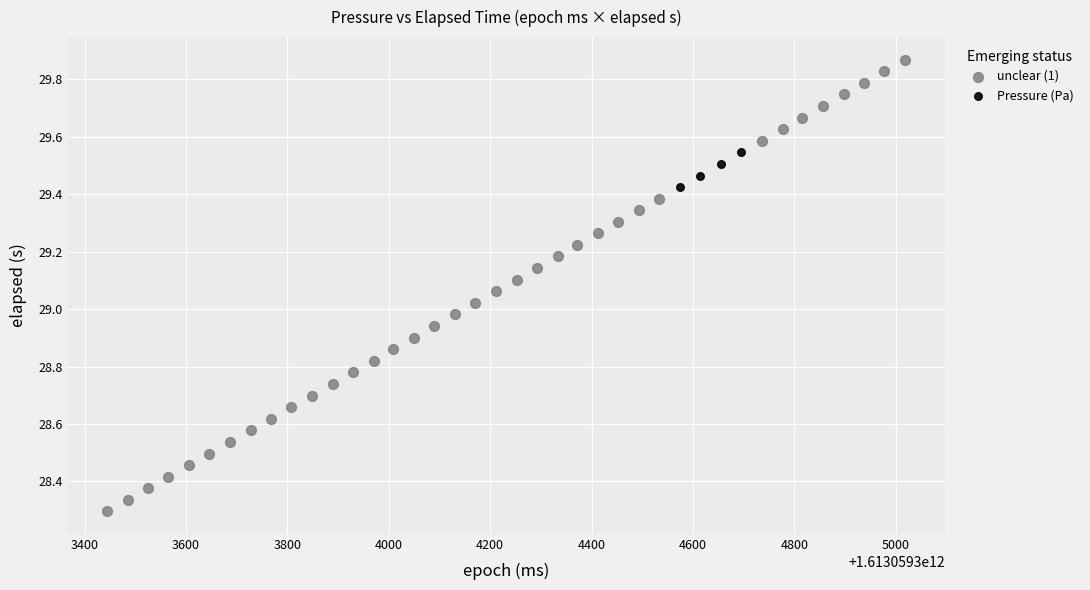

Which series reaches the minimum Y coordinate?

unclear (1)